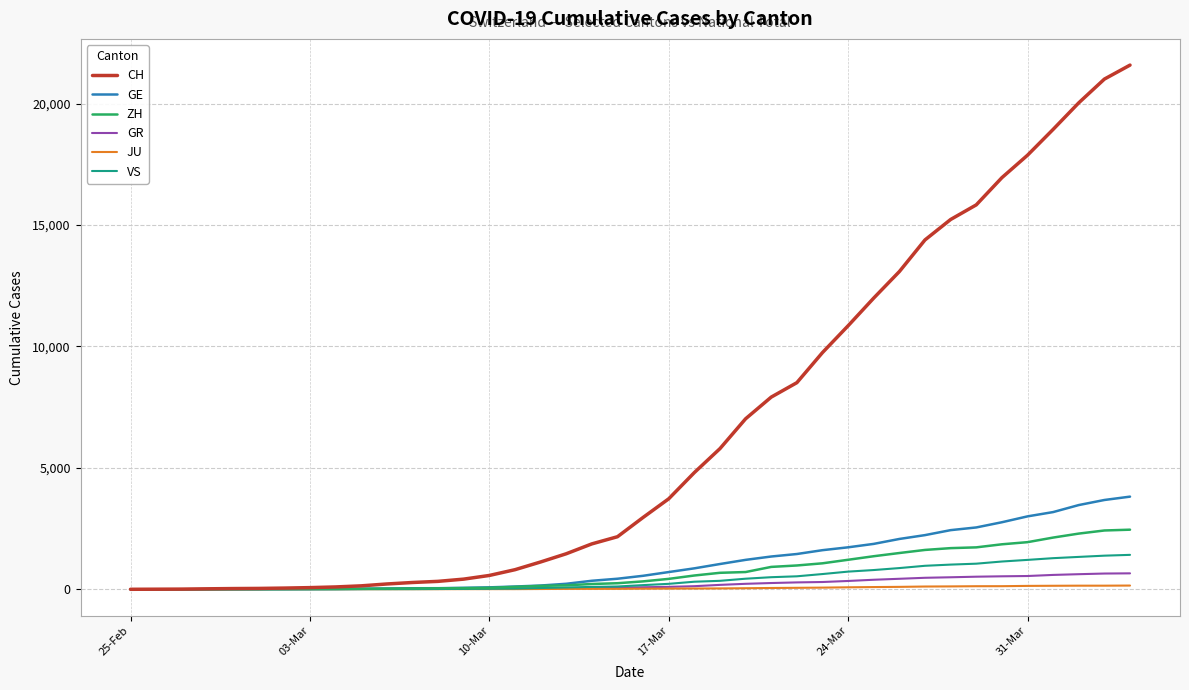

Which series has the largest total across all categories?

CH